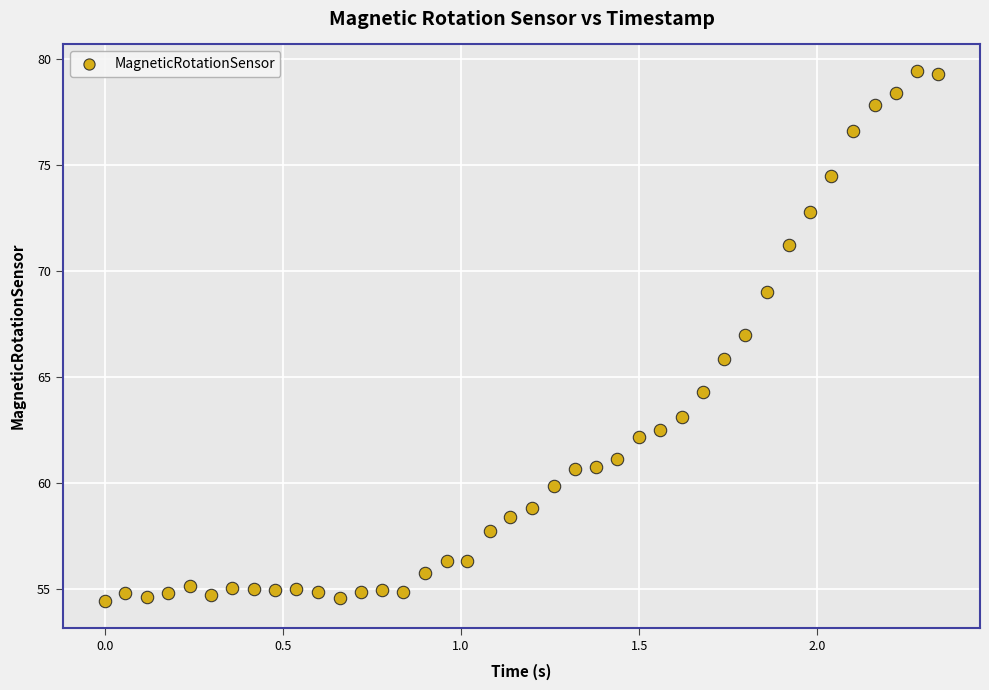

What is the range of Y values (max minus min)?

25.0